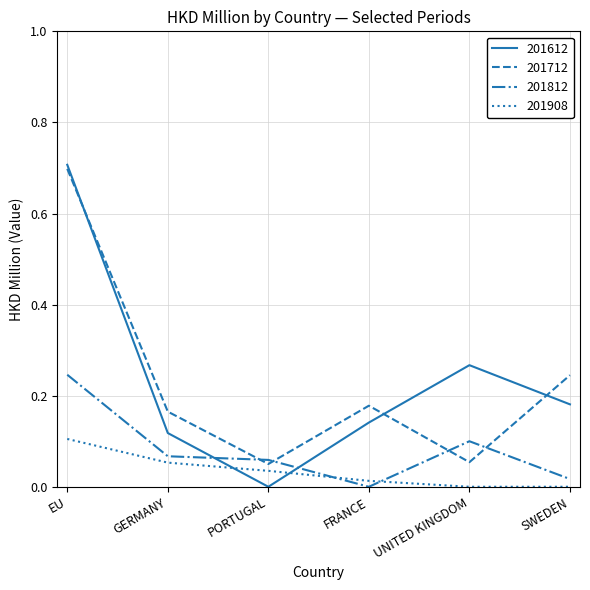

At which category does 201712 reach its first local valley?

PORTUGAL